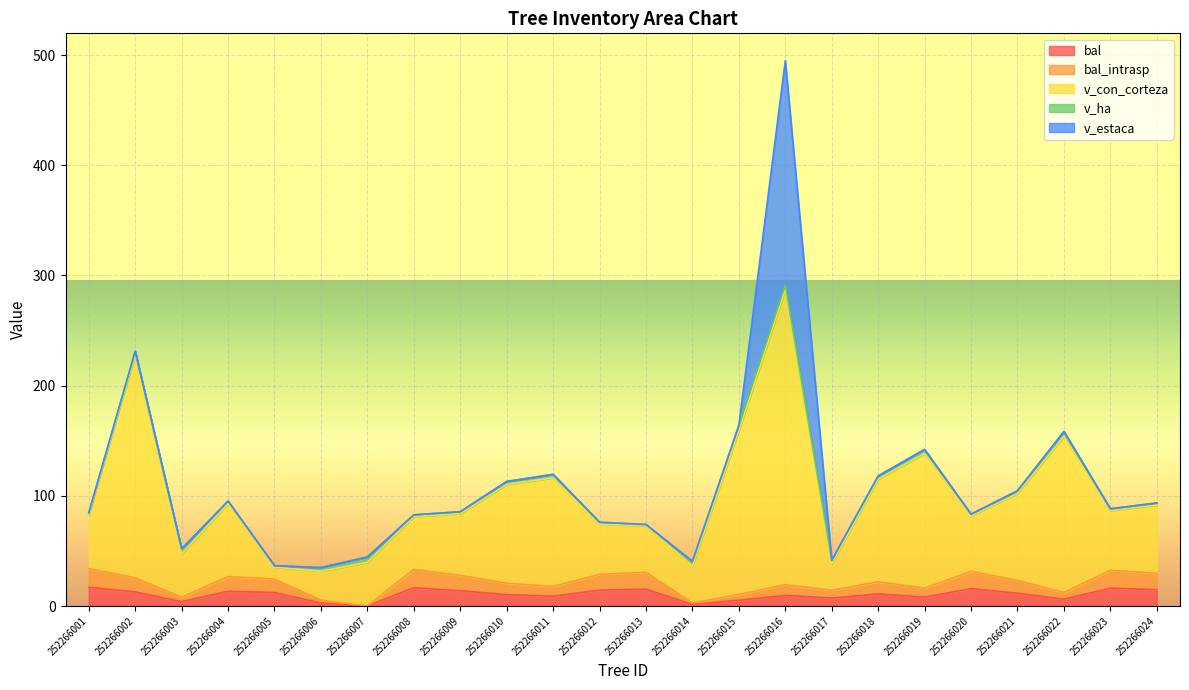

Rank the categories by bal_intrasp value from lowest to highest.

252266007, 252266014, 252266006, 252266003, 252266015, 252266022, 252266017, 252266019, 252266011, 252266016, 252266010, 252266018, 252266021, 252266005, 252266002, 252266004, 252266009, 252266012, 252266024, 252266013, 252266020, 252266023, 252266008, 252266001